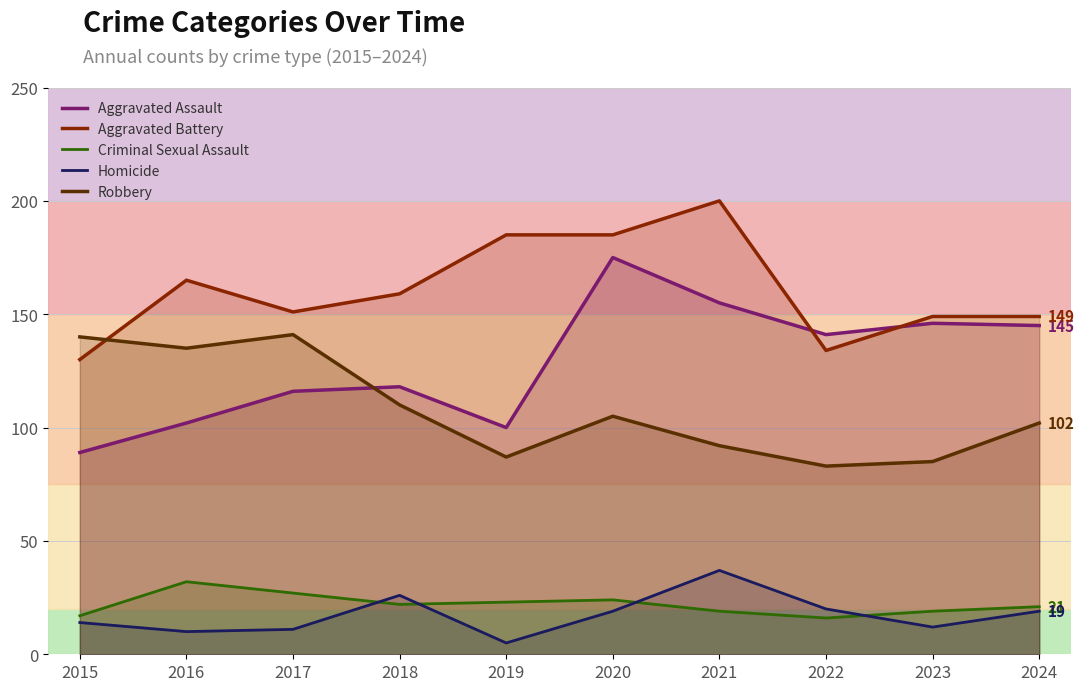

Which category has the highest value across all series?

2021